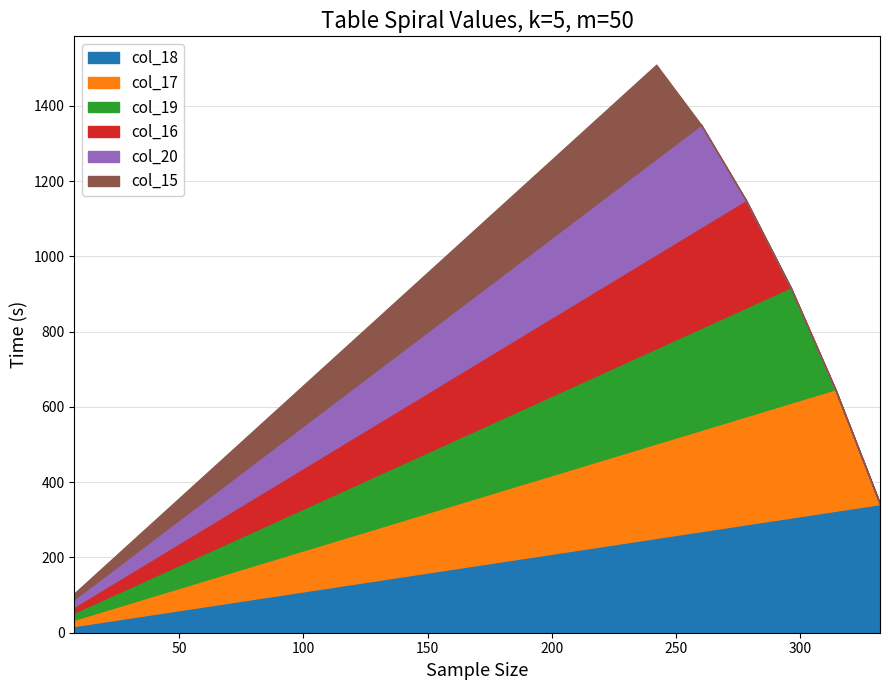

Is the value of col_16 at 11 greater than the value of col_18 at 9?

Yes